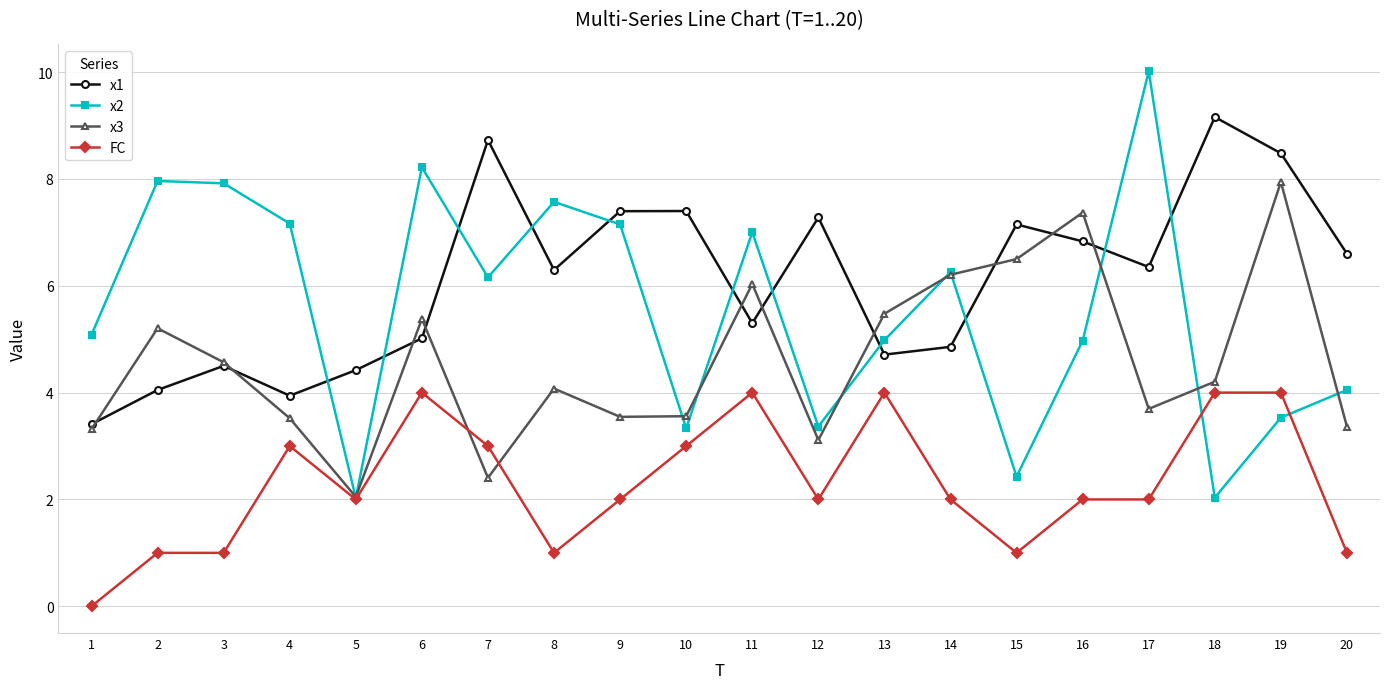

How many lines are shown in the chart?

4